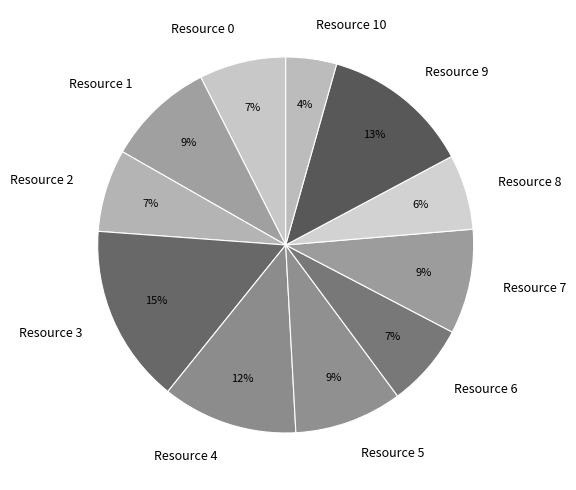

To the nearest percent, what portion does Resource 0 represent?

7%